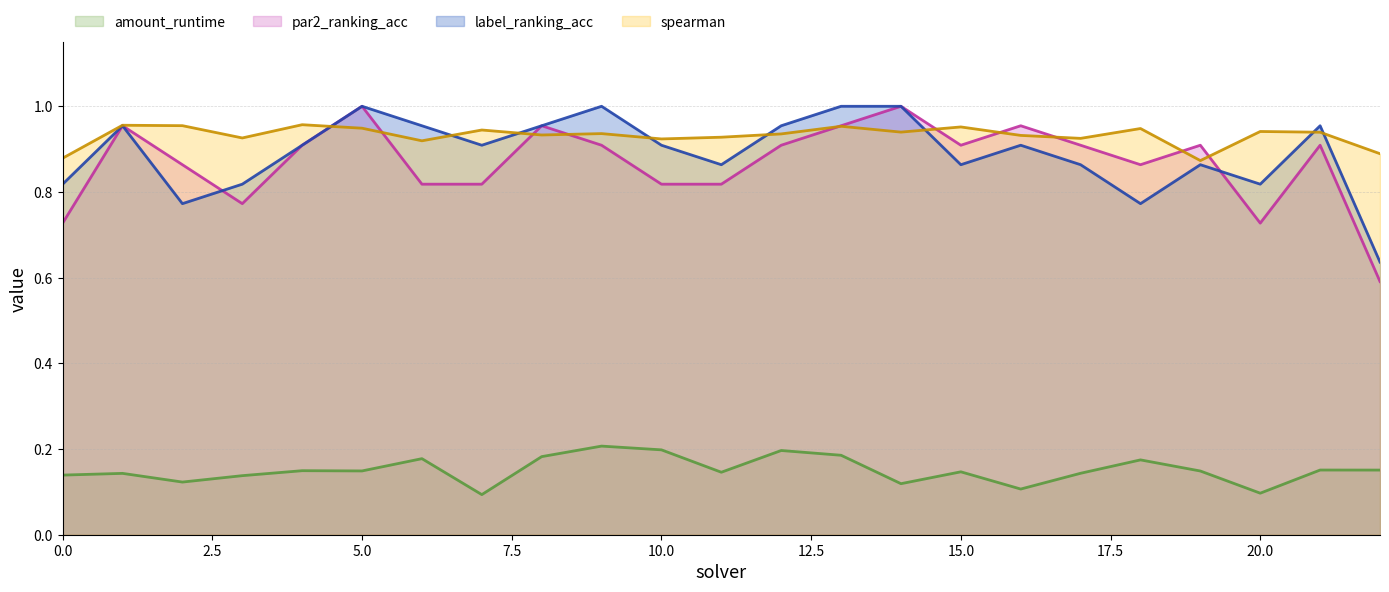

How many interior local peaks does the par2_ranking_acc series have?

7